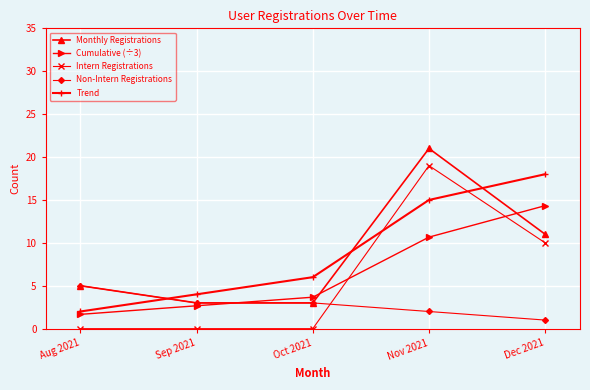

Where is Monthly Registrations nearest to the value 12?

Dec 2021